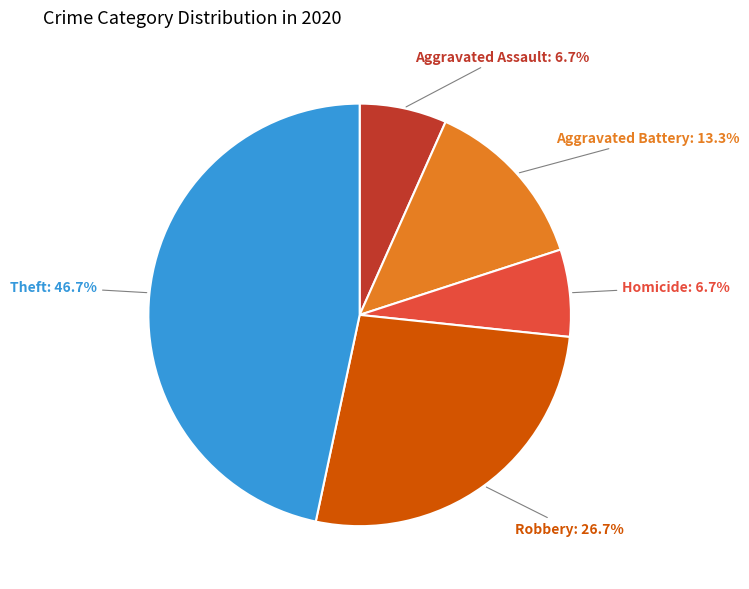

Is there a majority slice in this chart?

No